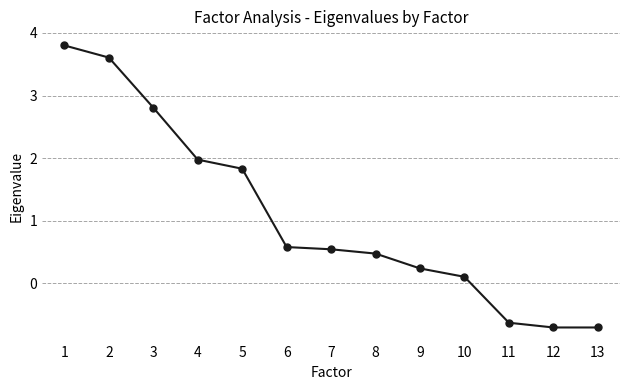

What is the average value?

1.1